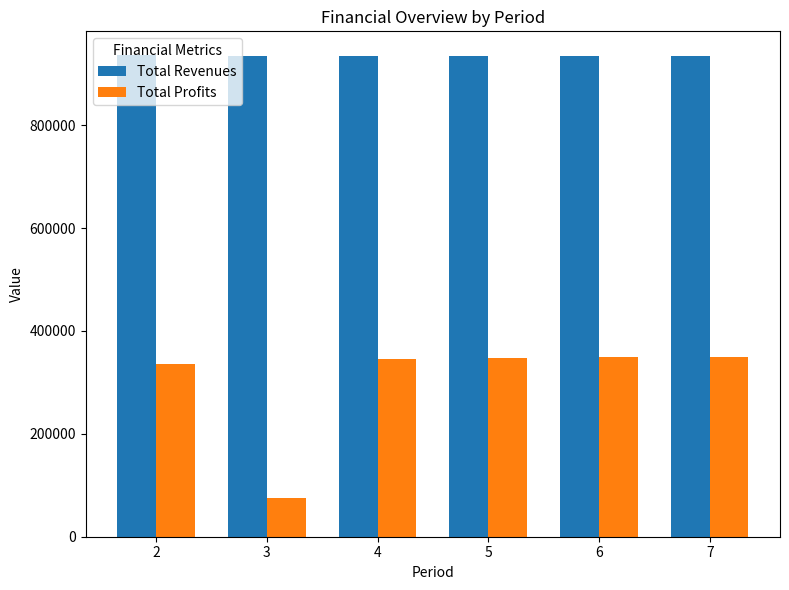

How many groups of bars are there?

6